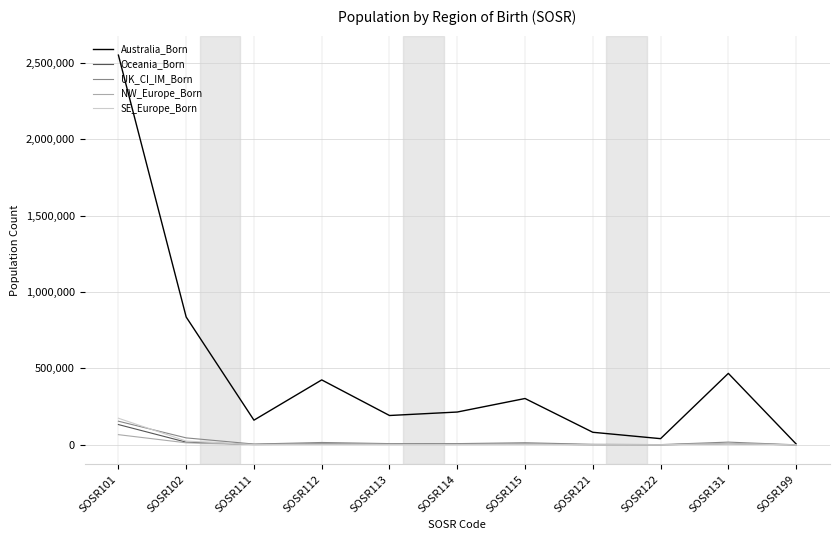

Which category has the highest value in the UK_CI_IM_Born series?

SOSR101